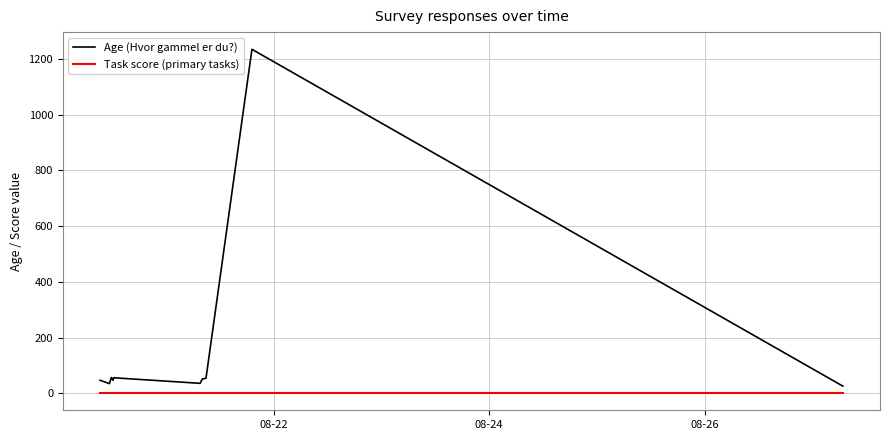

What is the maximum value for Age (Hvor gammel er du?)?

1234